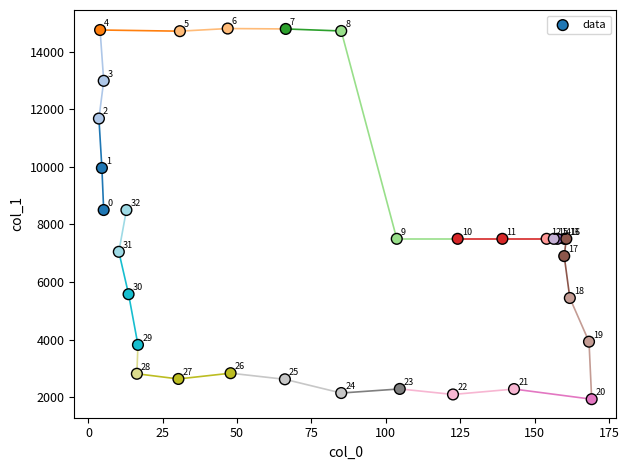

What Y value in the scatter plot is closest to 8366?

8500.0